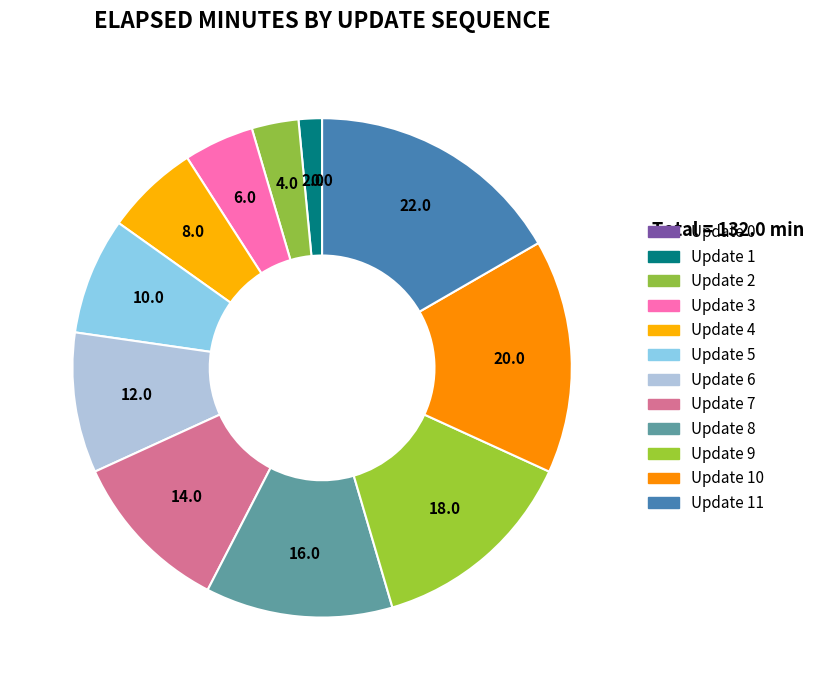

Rank the categories by value from lowest to highest.

0, 1, 2, 3, 4, 5, 6, 7, 8, 9, 10, 11